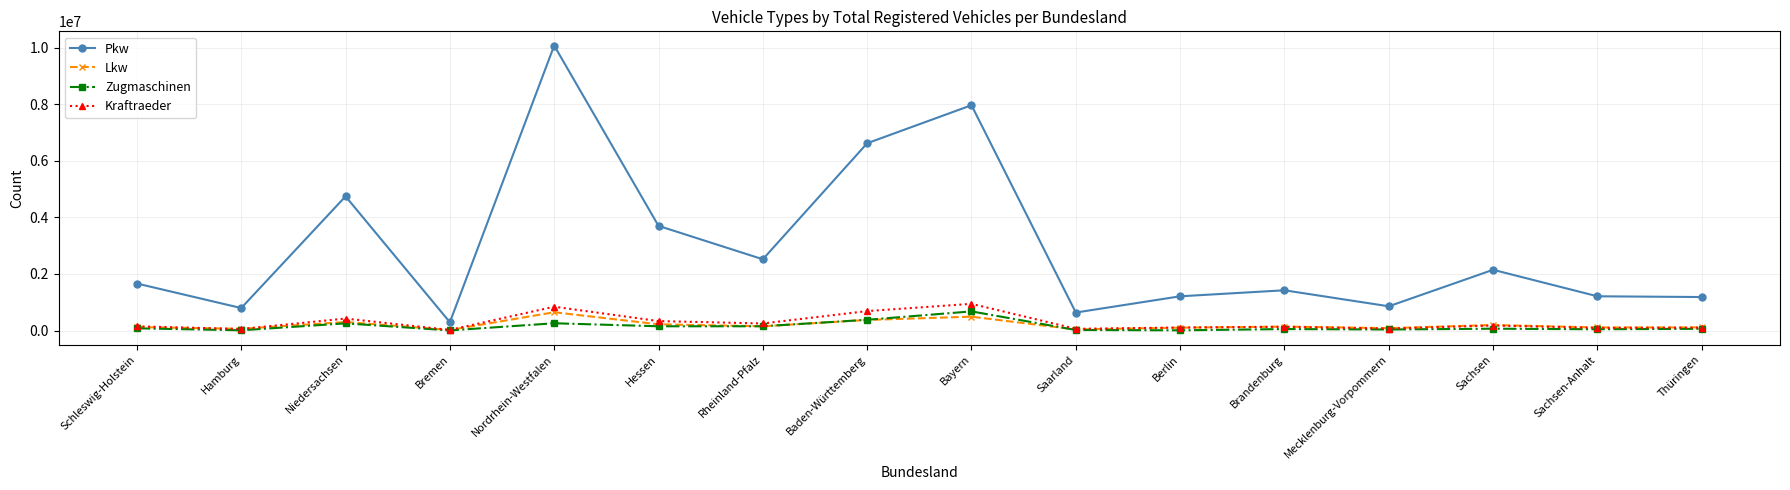

Which series has the widest spread of values?

Pkw